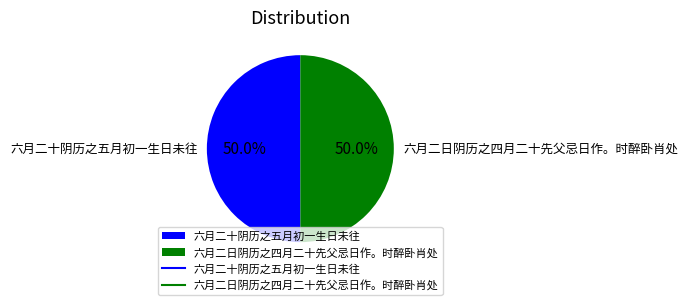

Approximately how many times larger is the value at 六月二日阴历之四月二十先父忌日作。时醉卧肖处 compared to 六月二十阴历之五月初一生日未往?

1.0